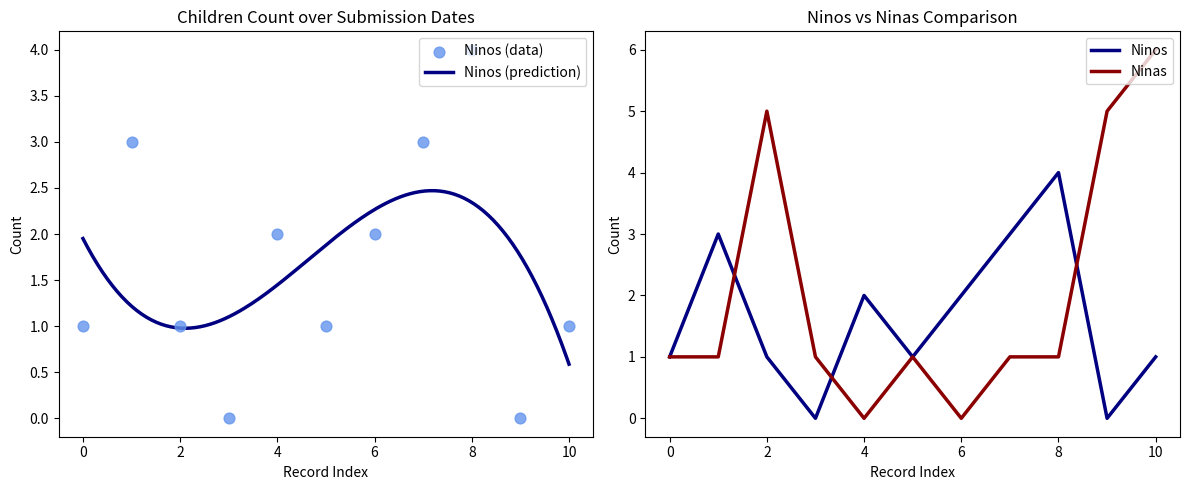

Which series reaches the minimum Y coordinate?

Ninos